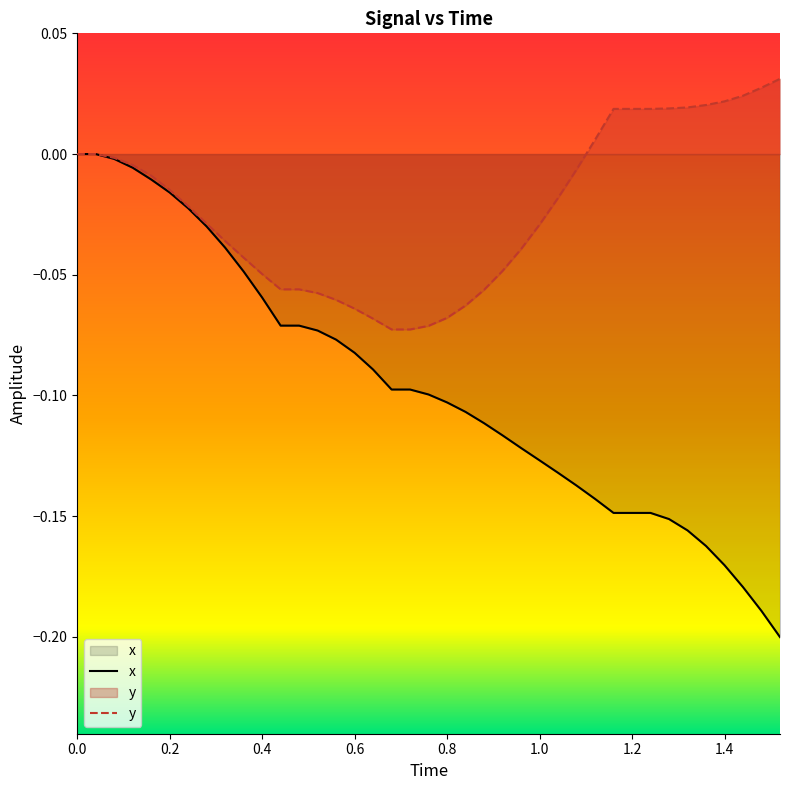

What are all the series names shown in the legend?

x, y